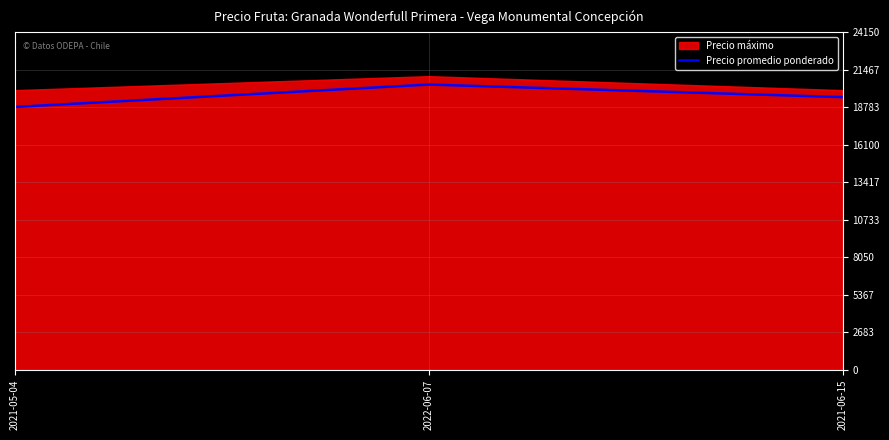

Does the chart display data point markers on the line(s)?

No